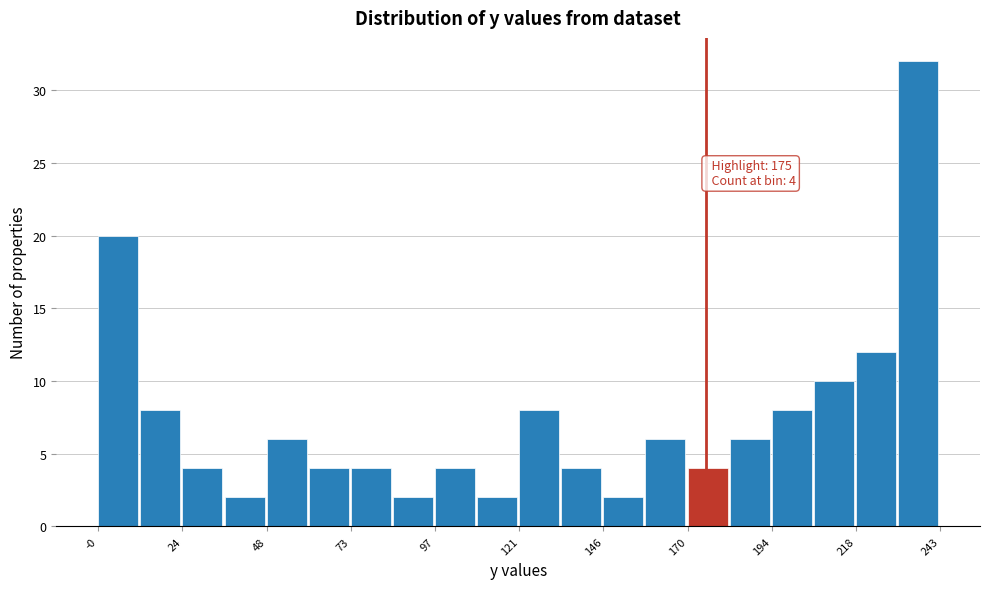

Around what value on the x-axis is the tallest bar? Give the approximate position of its centre, as read against the axis.

235